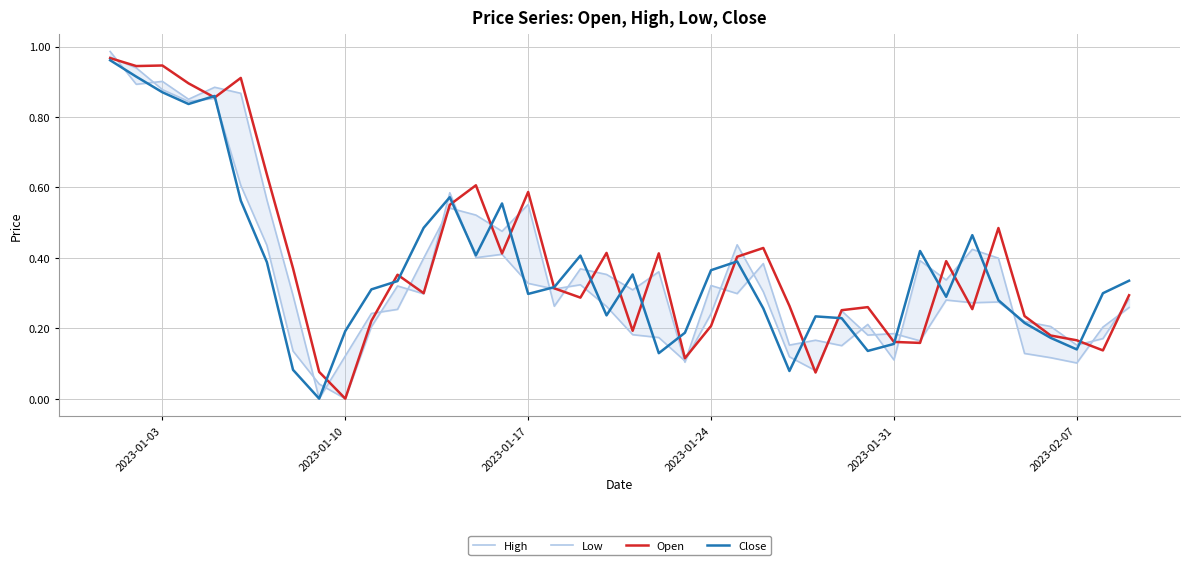

Rank the series by their average value, from highest to lowest.

Open, High, Close, Low